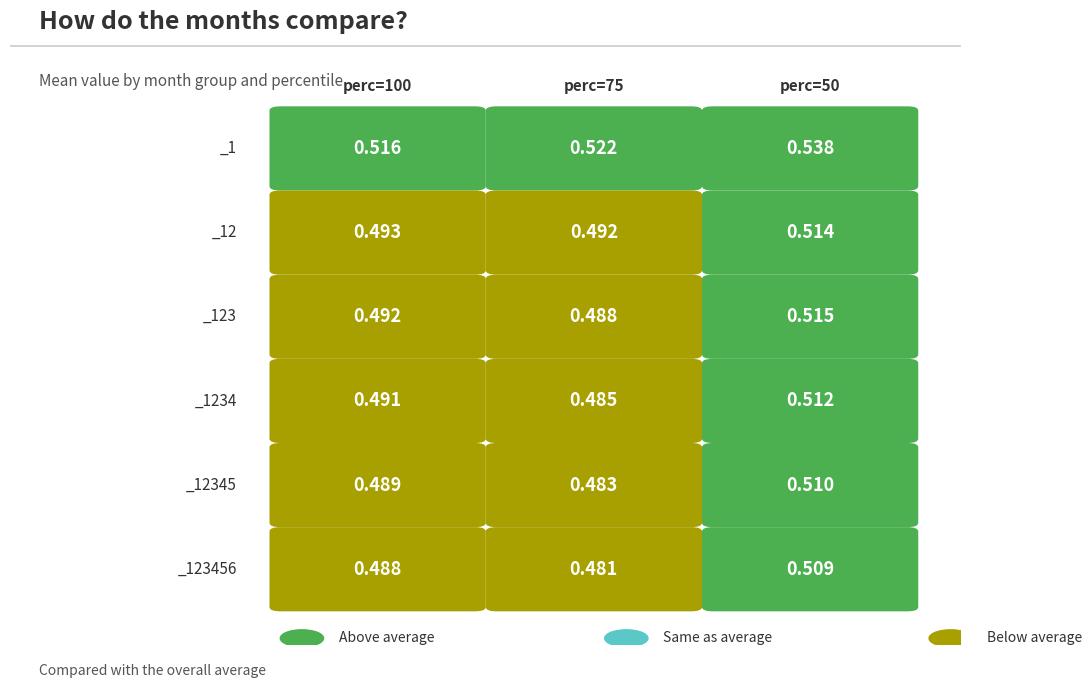

The _1 series shows 0.7 at 75. True or false?

False